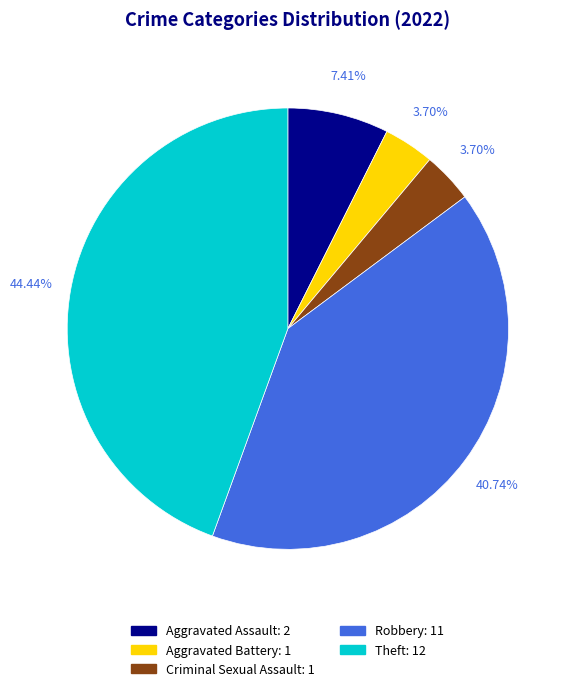

Approximately how many times larger is the value at Criminal Sexual Assault compared to Theft?

0.1